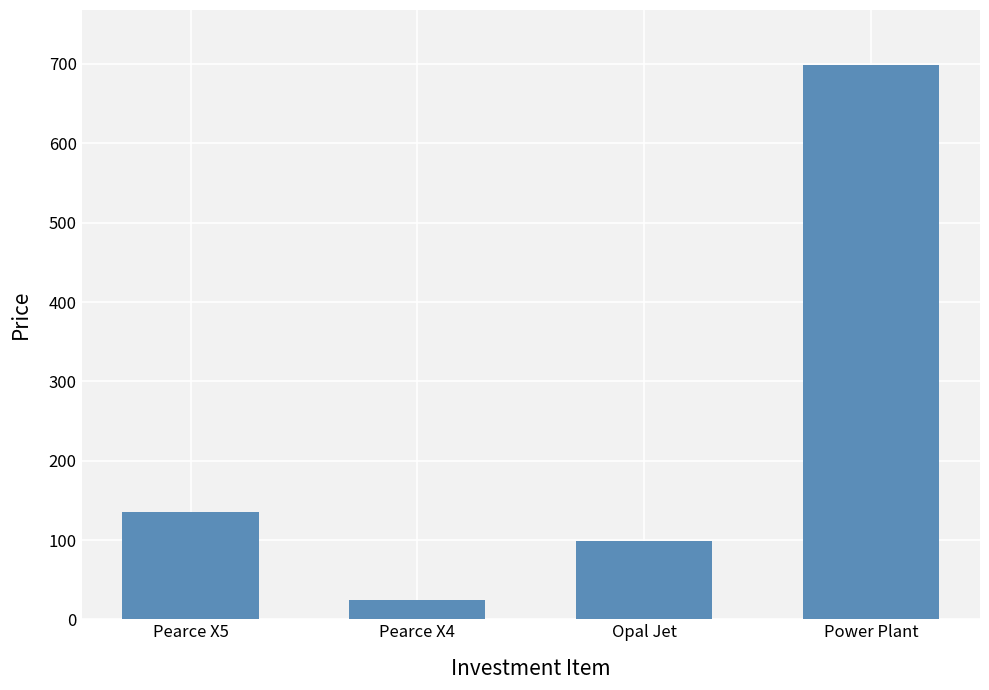

What is the change in value from Pearce X5 to Pearce X4?

-111.0